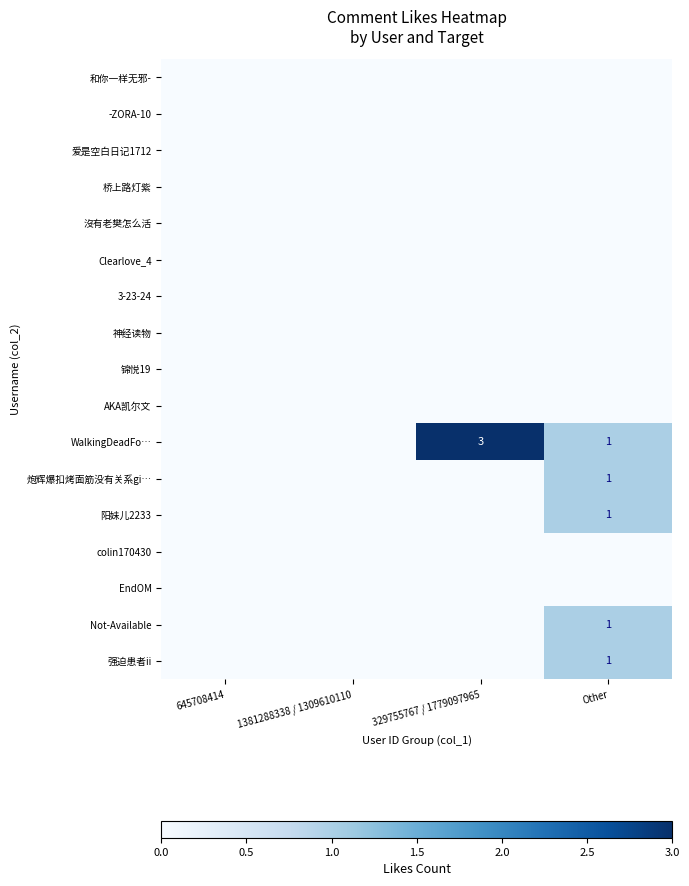

The WalkingDeadFo… series shows 3 at 329755767 / 1779097965. True or false?

True